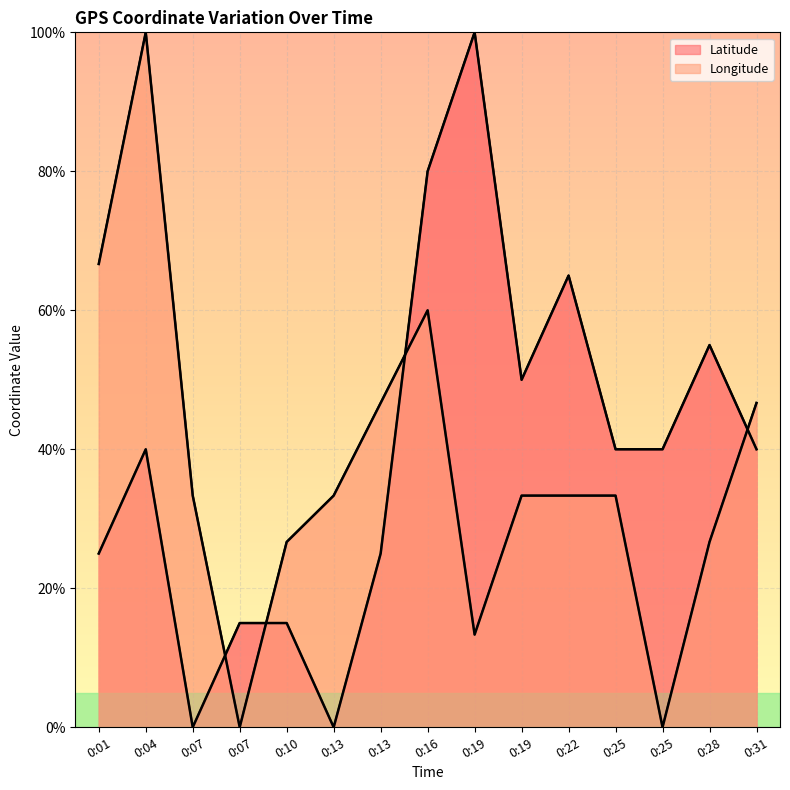

How many series are shown in this chart?

2